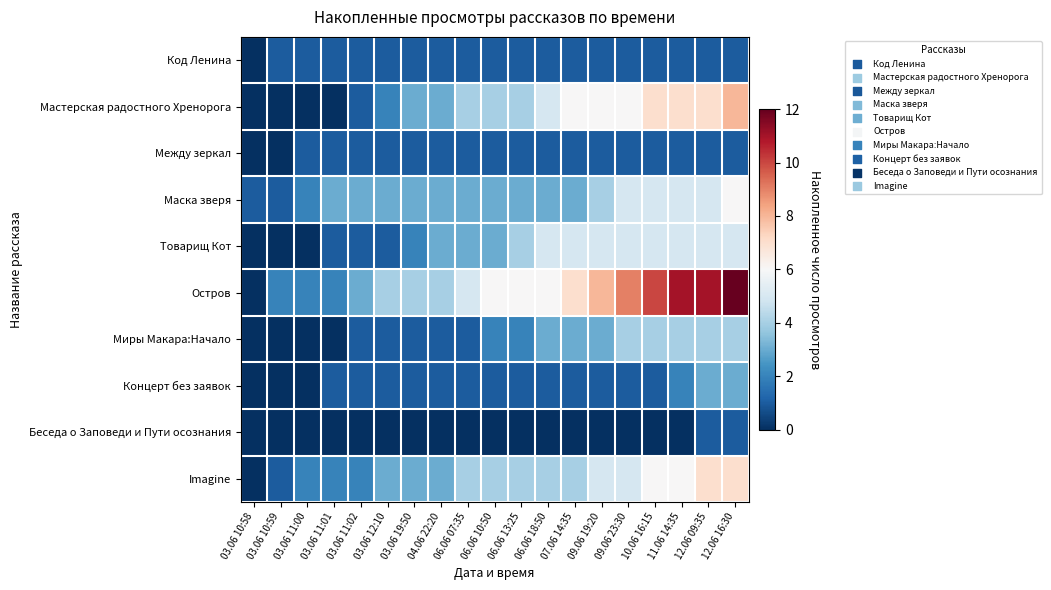

How many distinct data groups are displayed?

10